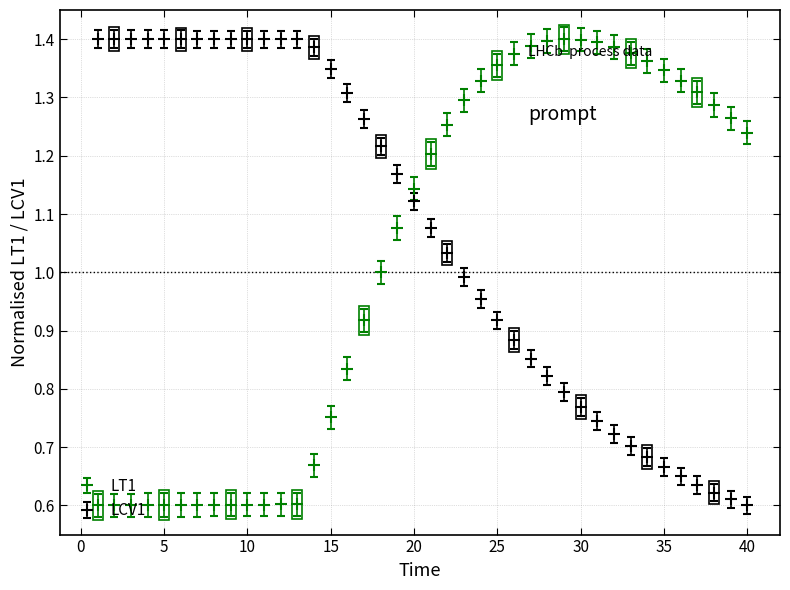

True or false: LT1 has more than 0 points higher than both neighbors.

True